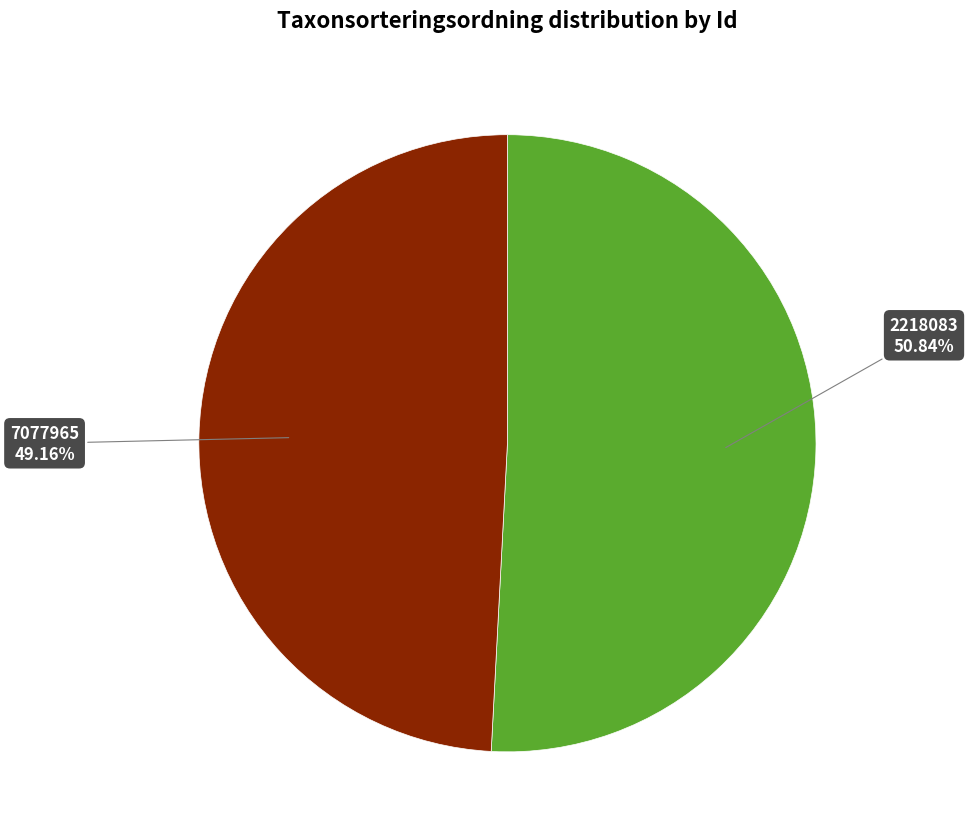

Which slice represents more than half of the pie?

2218083